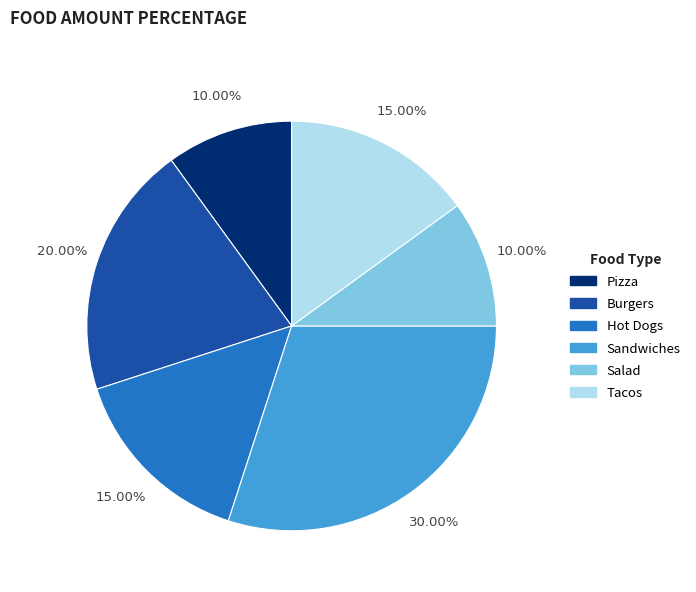

What is the ratio of the value at Salad to the value at Pizza?

1.0